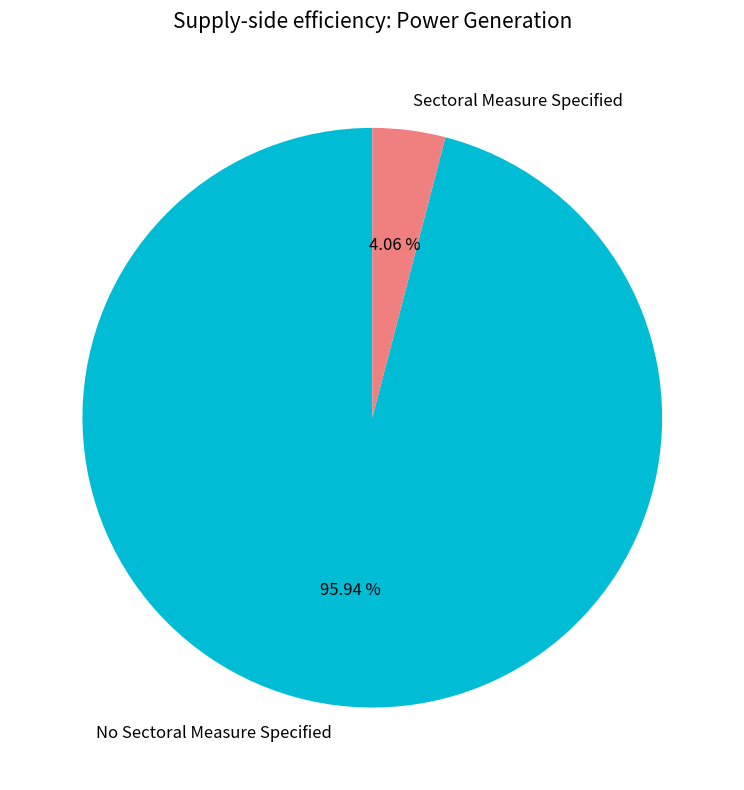

Rank the categories by value from lowest to highest.

Sectoral Measure Specified, No Sectoral Measure Specified